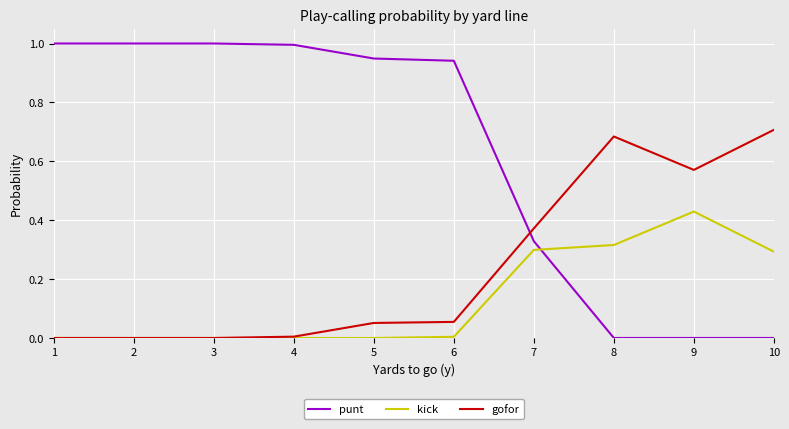

Which series has the largest range (max minus min)?

punt